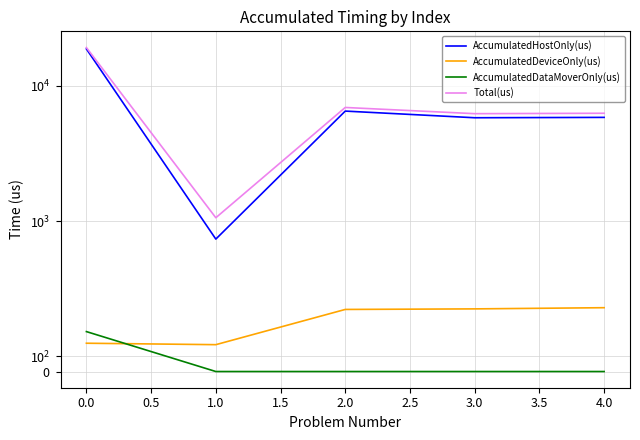

Rank the series at 2.0 from highest to lowest value.

Total(us), AccumulatedHostOnly(us), AccumulatedDeviceOnly(us), AccumulatedDataMoverOnly(us)